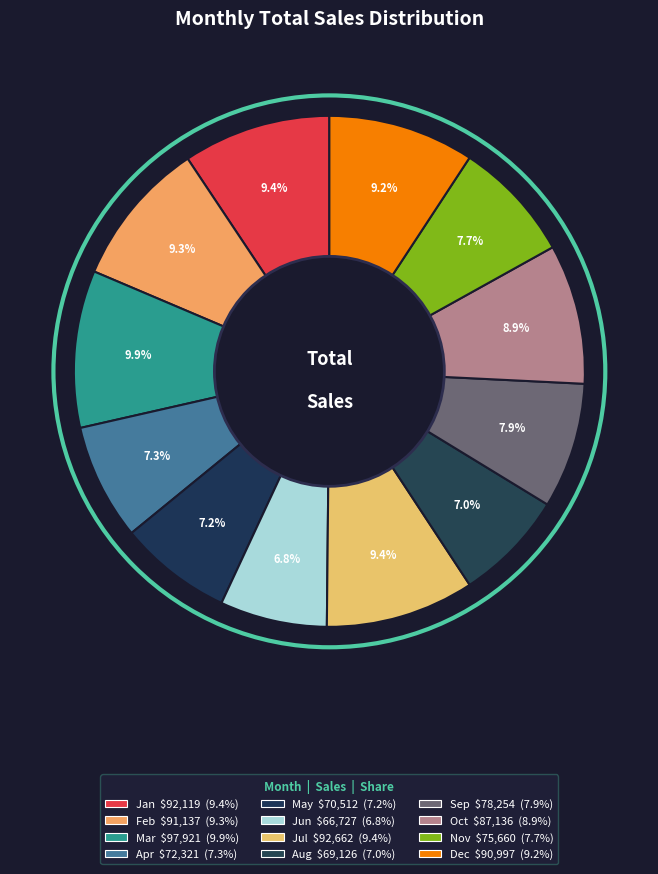

Count the number of slices in the pie.

12